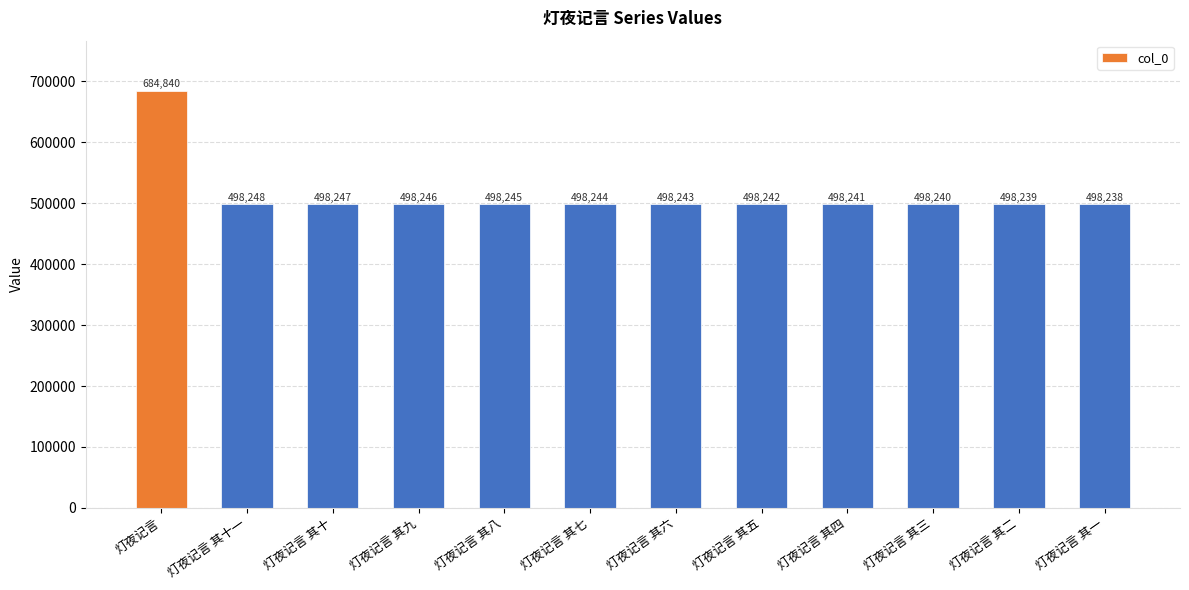

What position from the left is 灯夜记言 其四?

9